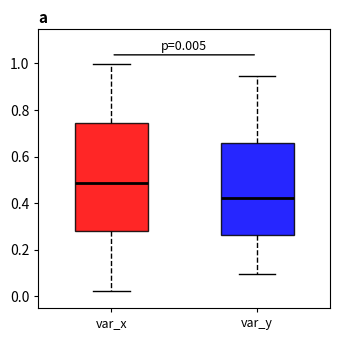

Which box is the tallest, from its lower edge to its upper edge?

var_x